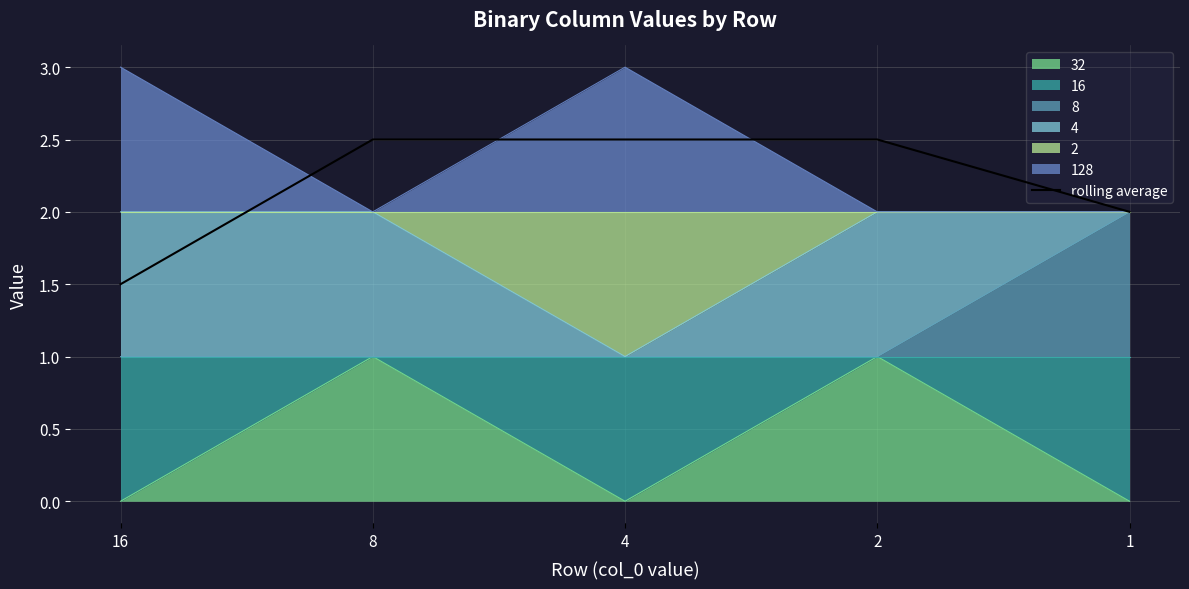

Rank the categories by value from lowest to highest.

16, 1, 8, 4, 2